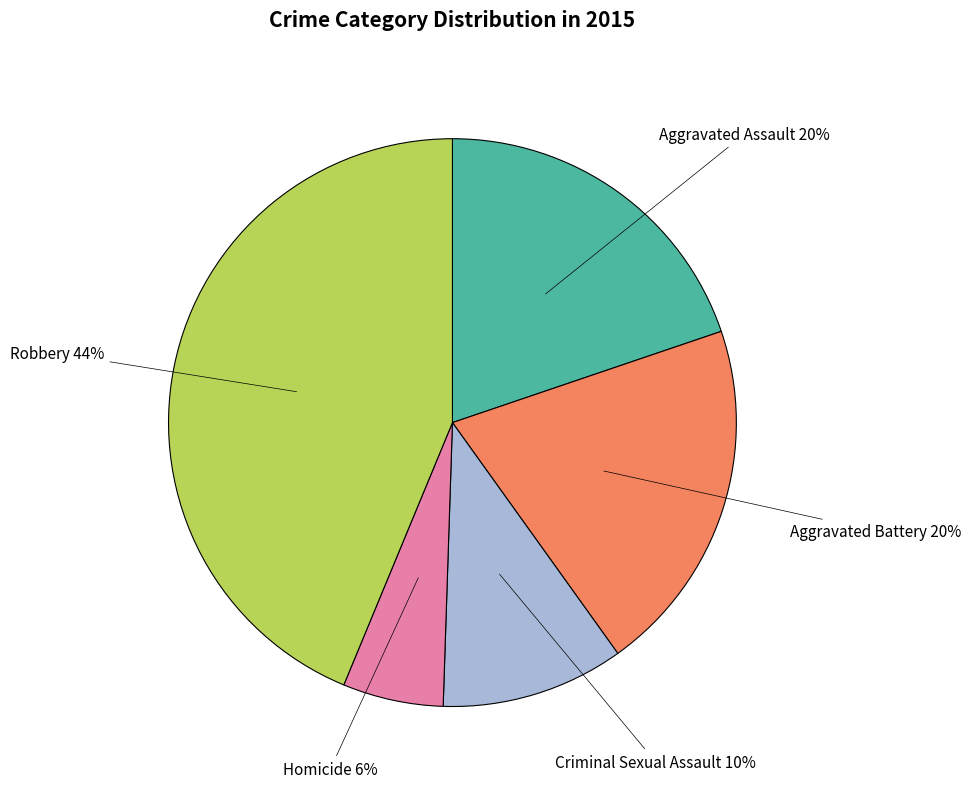

What is the smallest slice in the pie chart?

Homicide